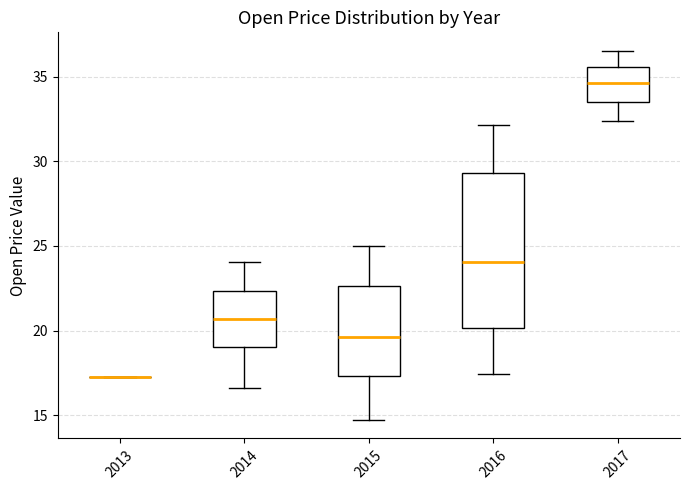

Where is the upper edge of the box at x = 2015 on the y-axis? The values are not printed on the chart, so give them approximately, as read against the axis.

22.5